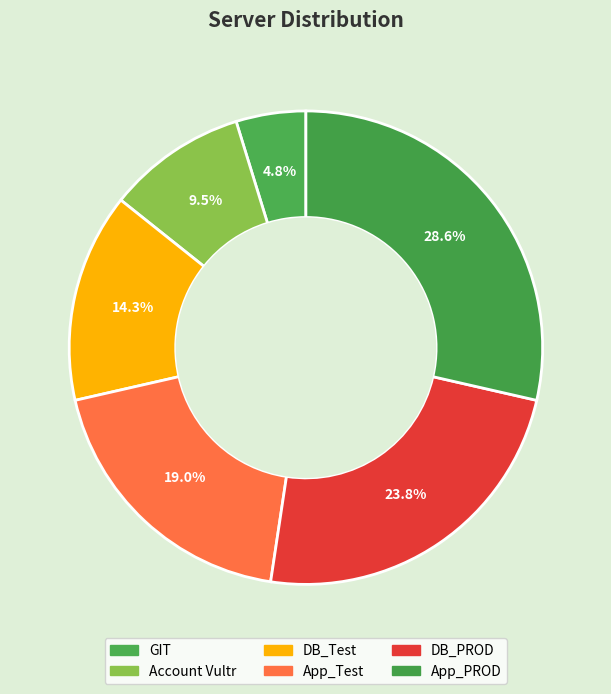

Does any single category account for the majority?

No